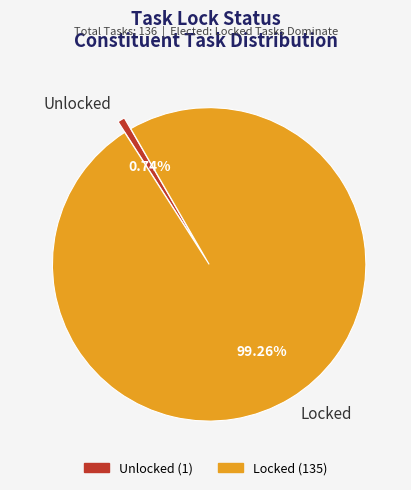

Is the sum of Unlocked and Locked greater than half?

Yes